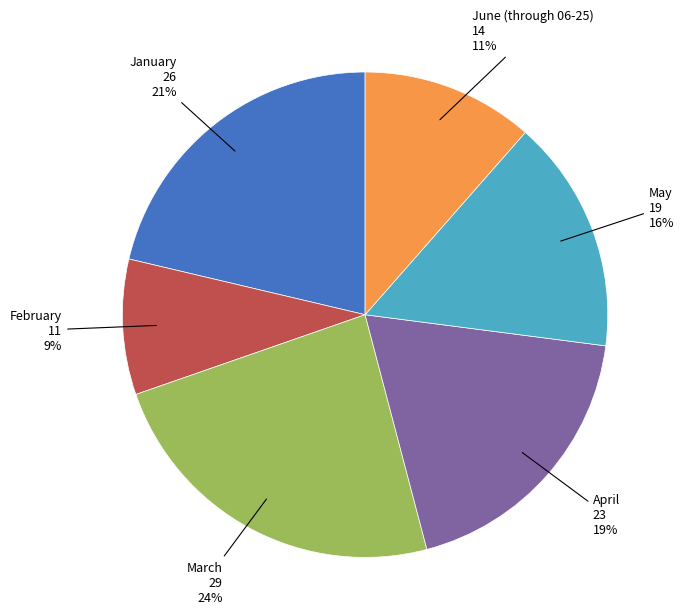

To the nearest percent, what is the average slice percentage?

17%